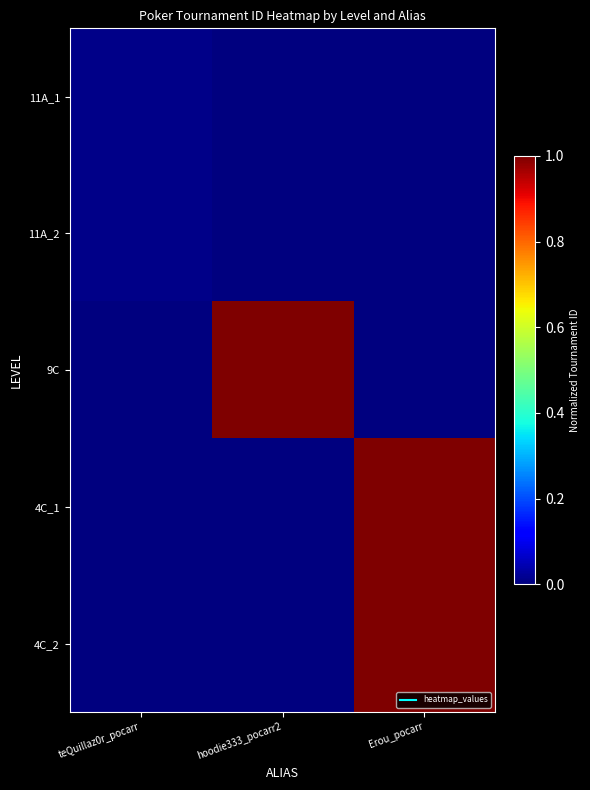

Reading right to left, transcribe all the data shown in this chart.

11A_1: Erou_pocarr=0.0	hoodie333_pocarr2=0.0	teQuillaz0r_pocarr=0.0
11A_2: Erou_pocarr=0.0	hoodie333_pocarr2=0.0	teQuillaz0r_pocarr=0.0
9C: Erou_pocarr=0.0	hoodie333_pocarr2=1.0	teQuillaz0r_pocarr=0.0
4C_1: Erou_pocarr=1.0	hoodie333_pocarr2=0.0	teQuillaz0r_pocarr=0.0
4C_2: Erou_pocarr=1.0	hoodie333_pocarr2=0.0	teQuillaz0r_pocarr=0.0